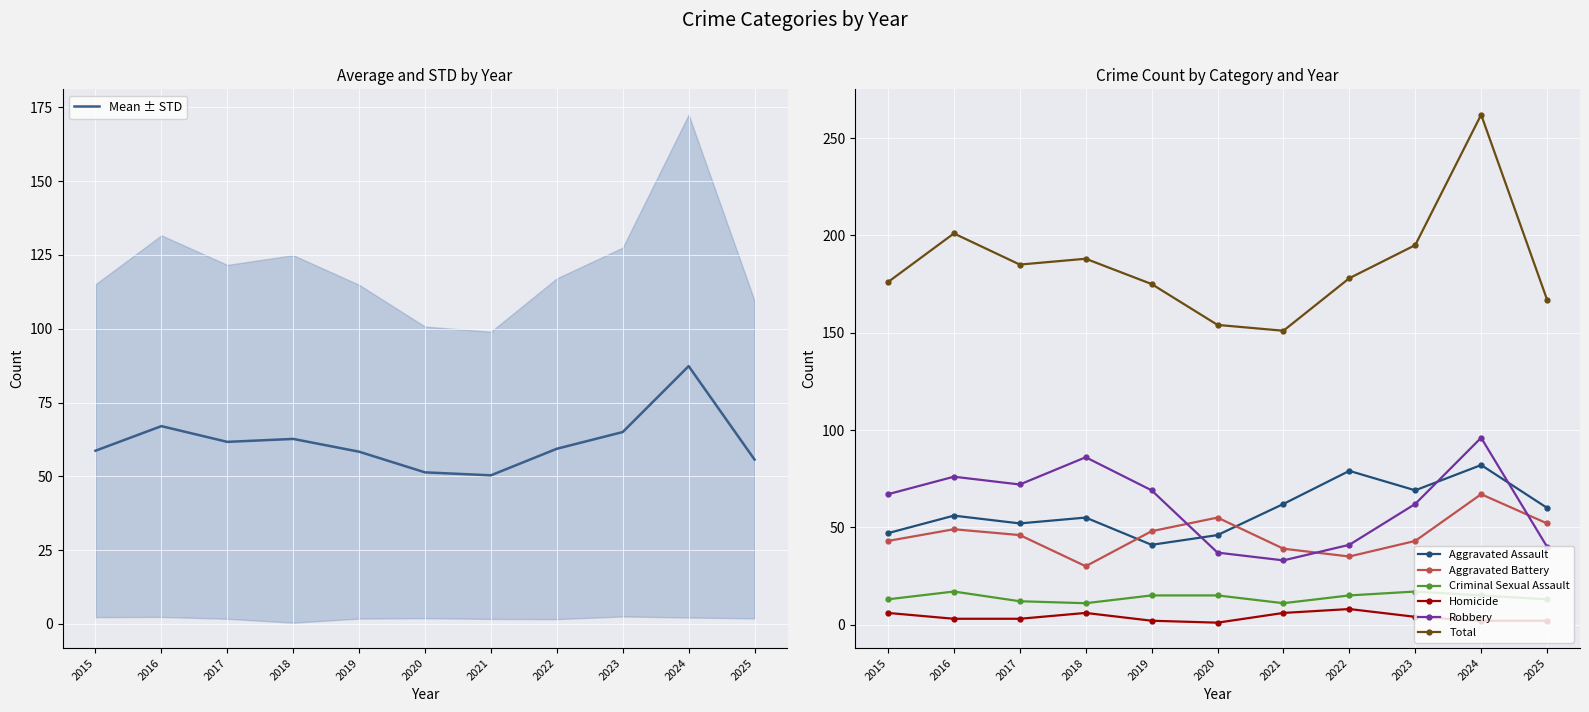

Reading right to left, extract all data points from this chart.

Aggravated Assault: 60.0	82.0	69.0	79.0	62.0	46.0	41.0	55.0	52.0	56.0	47.0
Aggravated Battery: 52.0	67.0	43.0	35.0	39.0	55.0	48.0	30.0	46.0	49.0	43.0
Criminal Sexual Assault: 13.0	15.0	17.0	15.0	11.0	15.0	15.0	11.0	12.0	17.0	13.0
Homicide: 2.0	2.0	4.0	8.0	6.0	1.0	2.0	6.0	3.0	3.0	6.0
Robbery: 40.0	96.0	62.0	41.0	33.0	37.0	69.0	86.0	72.0	76.0	67.0
Total: 55.7	87.3	65.0	59.3	50.3	51.3	58.3	62.7	61.7	67.0	58.7